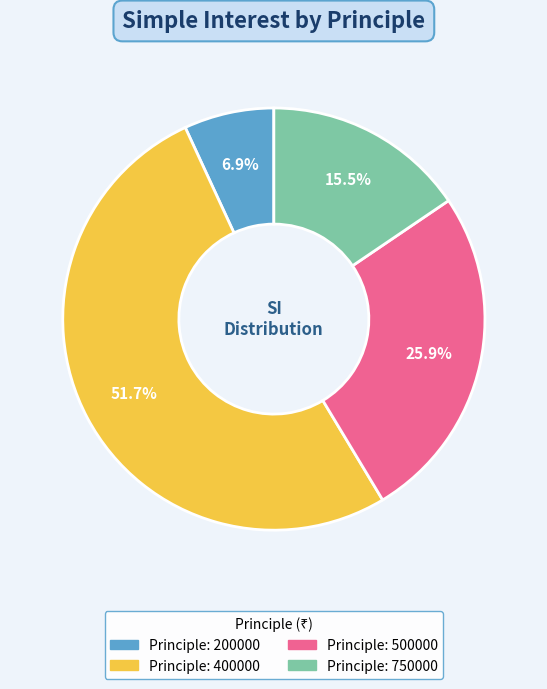

How many segments does this pie chart have?

4